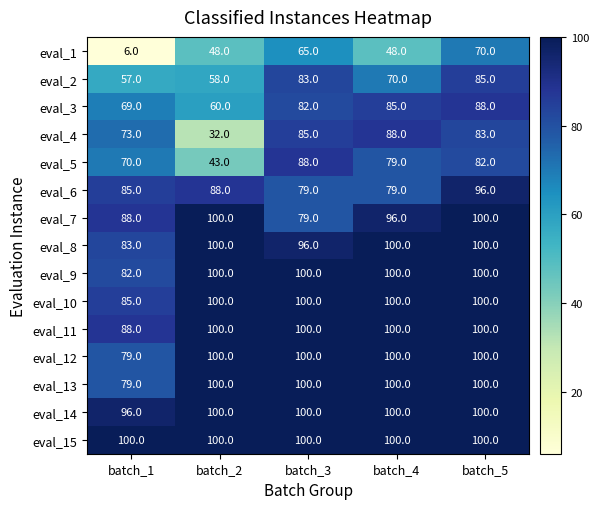

At which label does eval_5 first exceed 79?

batch_3